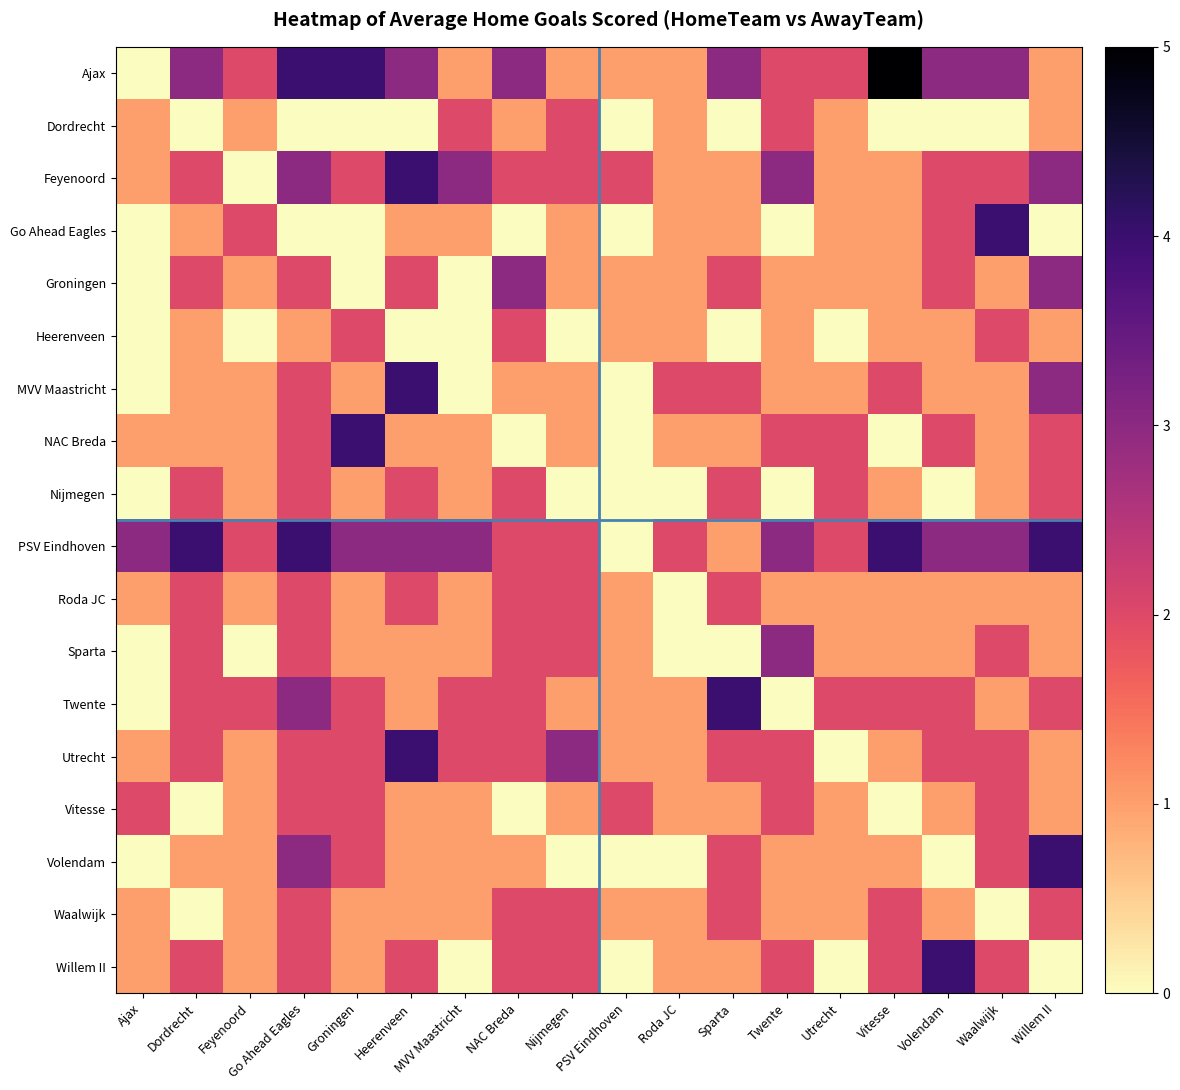

Which series changed the most between NAC Breda and Utrecht?

Groningen